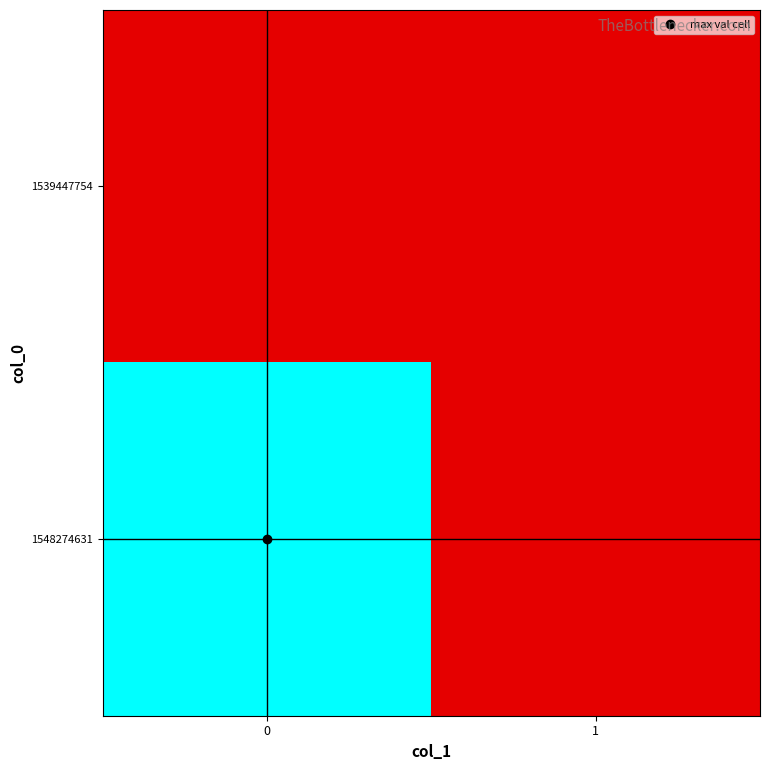

List the series in order of their peak value, highest first.

row_1, row_0